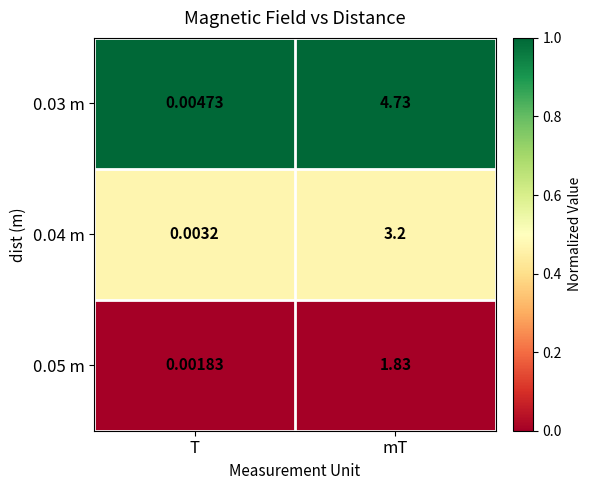

At which category is the sum across all series the highest?

mT